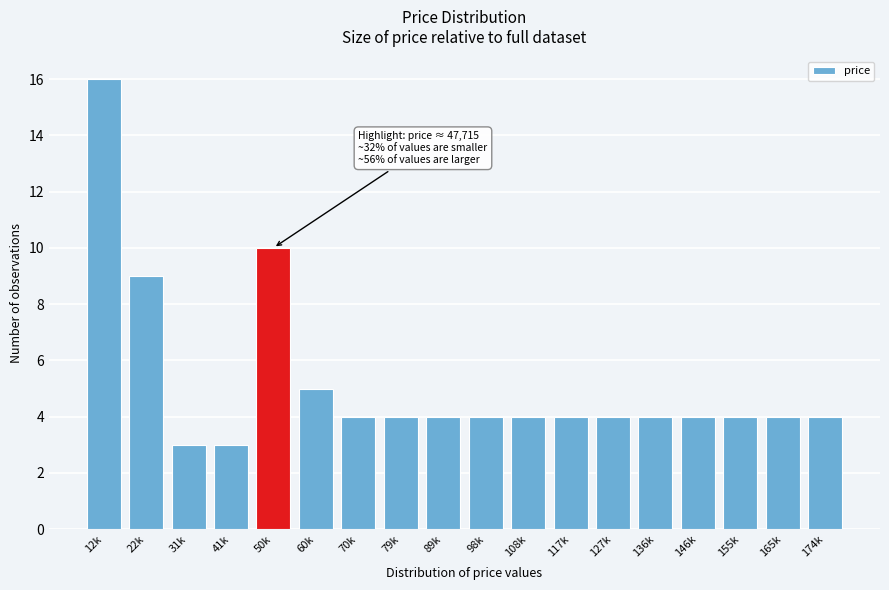

Reading left to right, transcribe all the data shown in this chart.

12k=16	22k=9	31k=3	41k=3	50k=10	60k=5	70k=4	79k=4	89k=4	98k=4	108k=4	117k=4	127k=4	136k=4	146k=4	155k=4	165k=4	174k=4